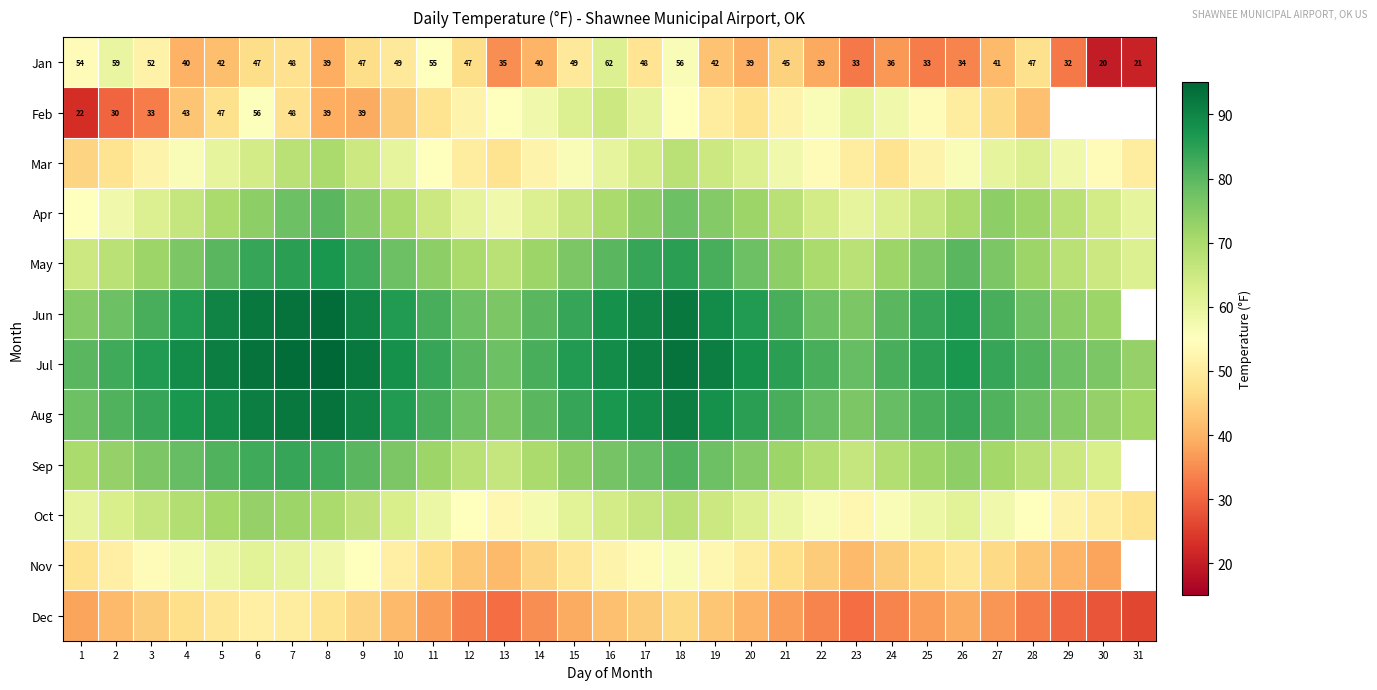

How many data points in Jan are less than 42?

14